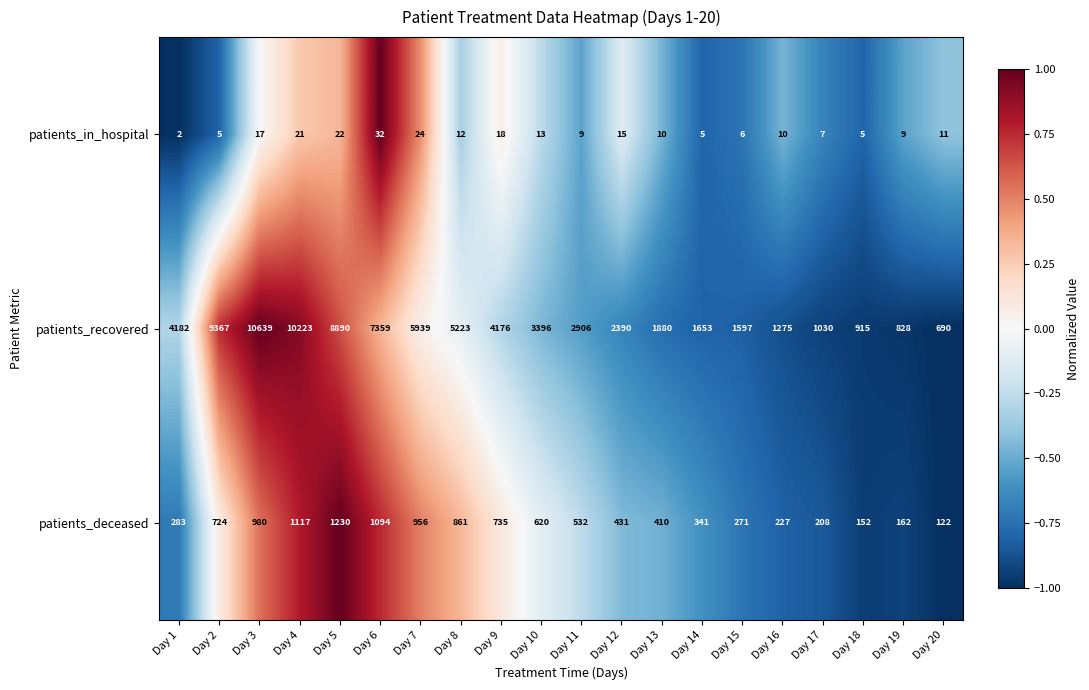

Count the number of categories in the chart.

20